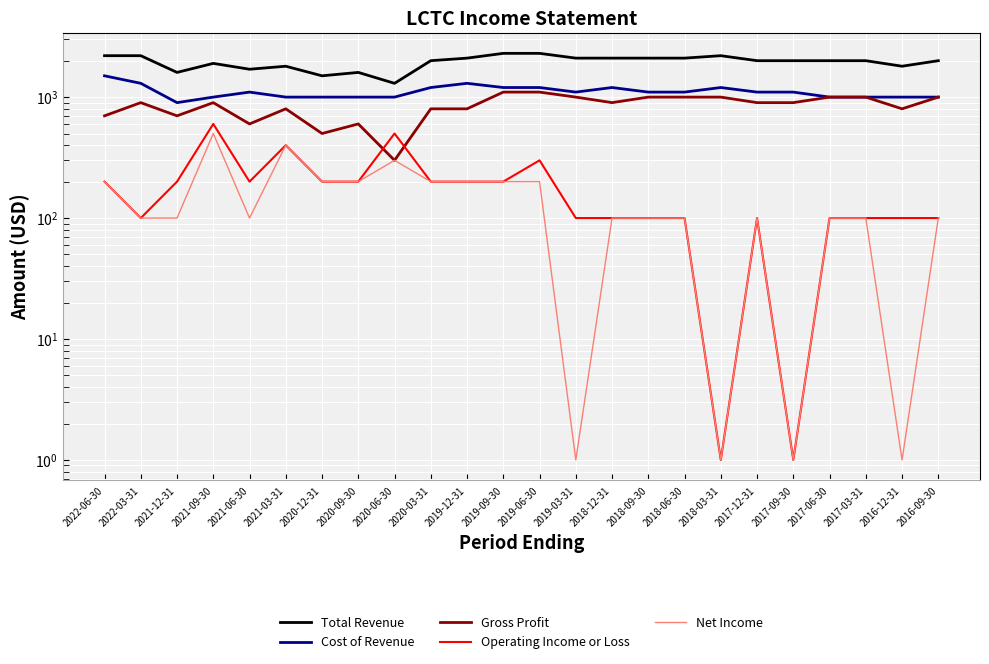

Between 2019-03-31 and 2017-03-31, which series saw the biggest shift?

Total Revenue